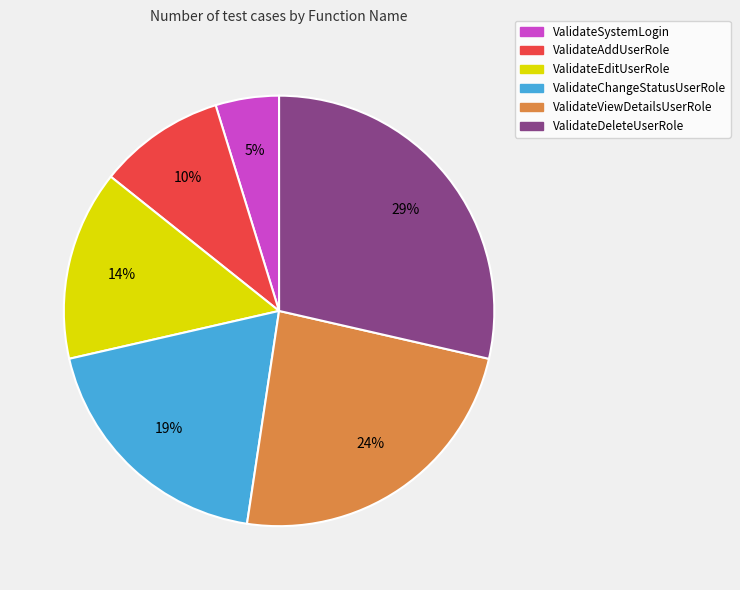

Which slice is the smallest?

ValidateSystemLogin